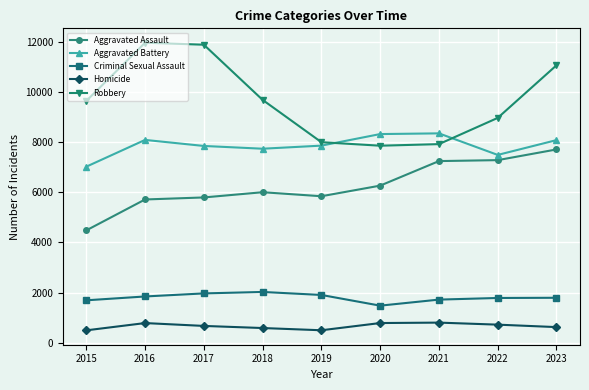

True or false: Aggravated Battery and Homicide intersect in this chart.

False